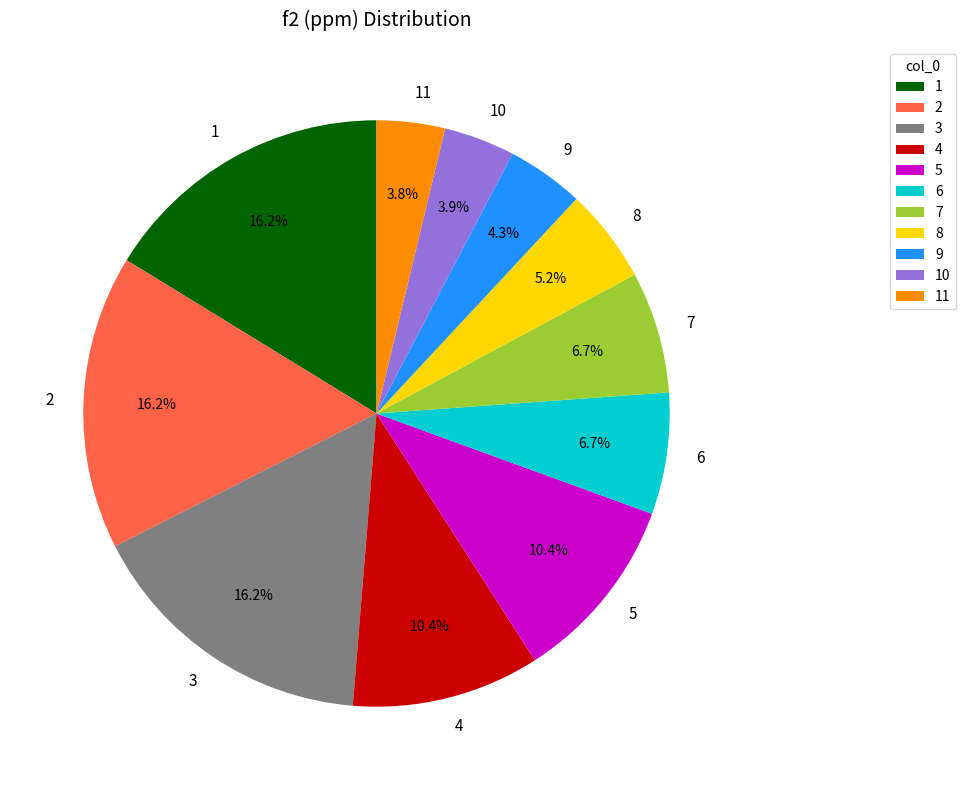

Between 11 and 8, which is larger?

8